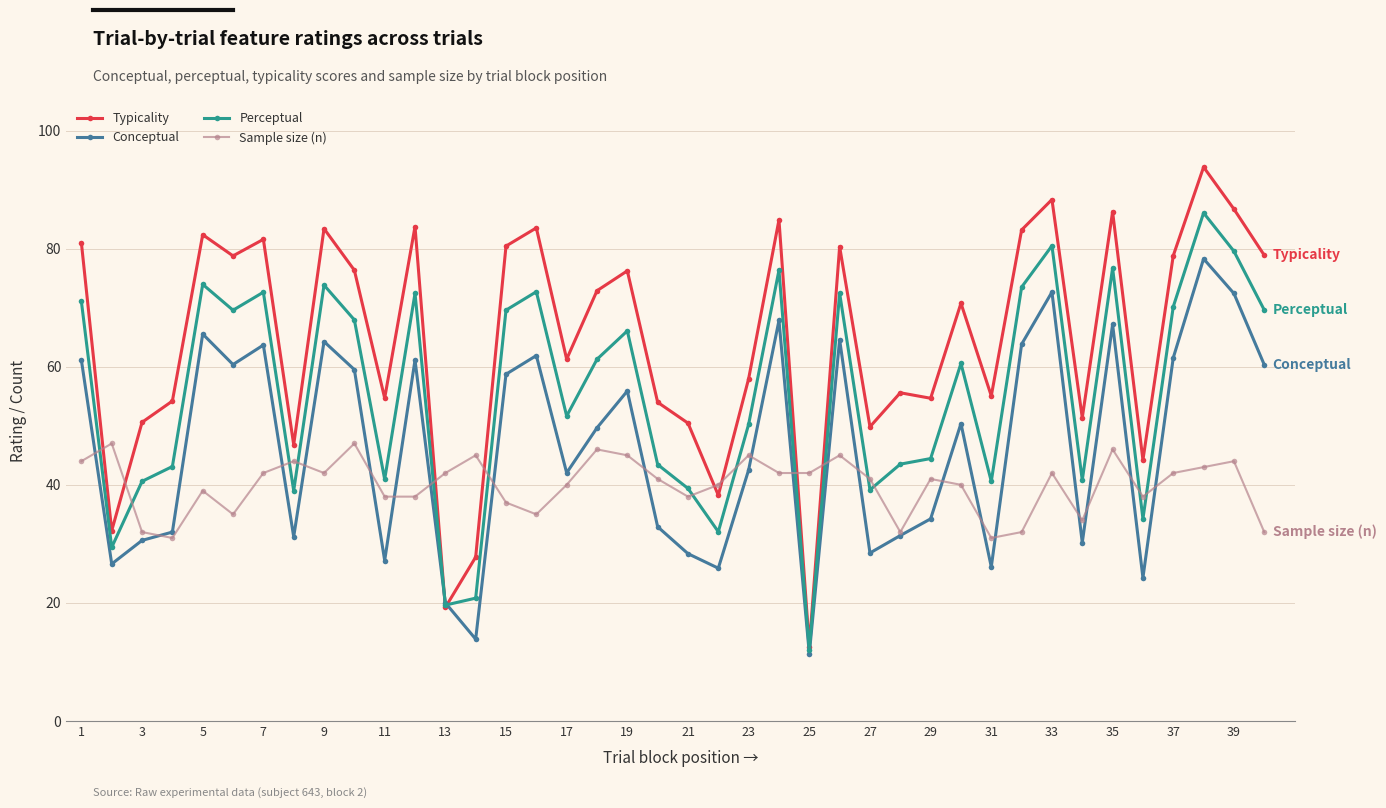

True or false: Perceptual has more than 1 interior local peaks.

True